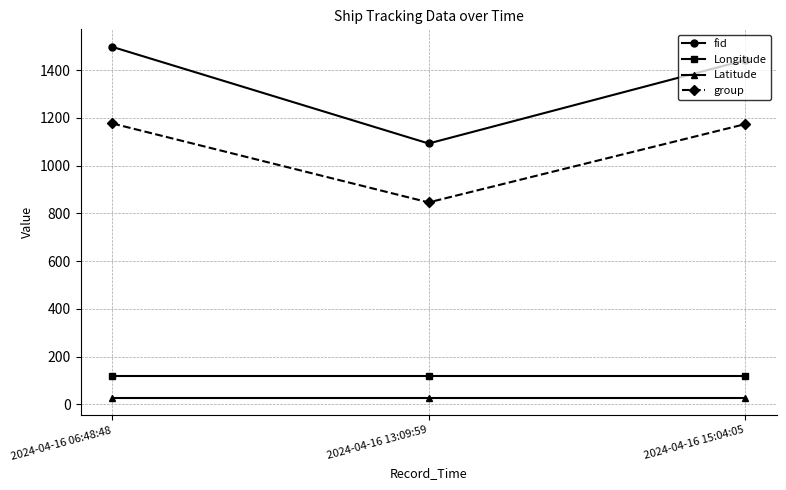

What is the smallest value displayed?

26.9